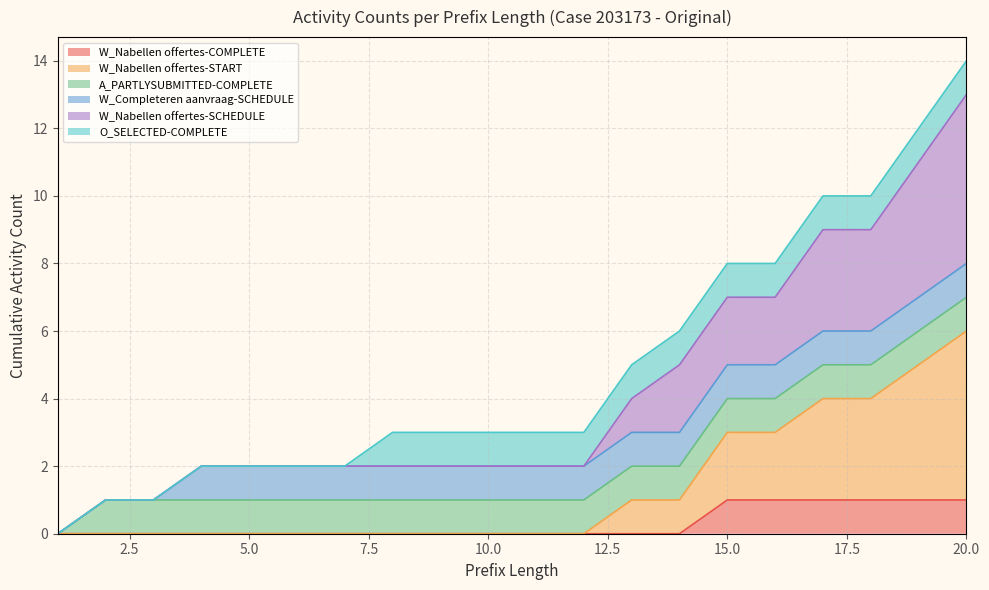

At which category is the sum across all series the highest?

20.0